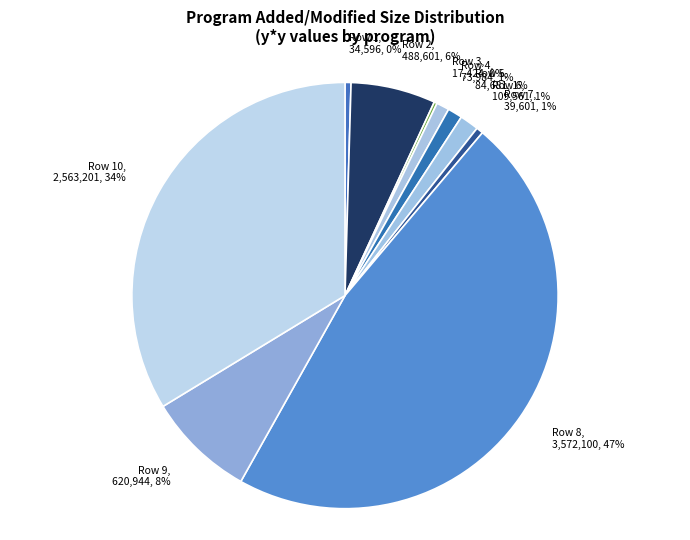

Is it true that Row 1 is 0% of the pie?

True